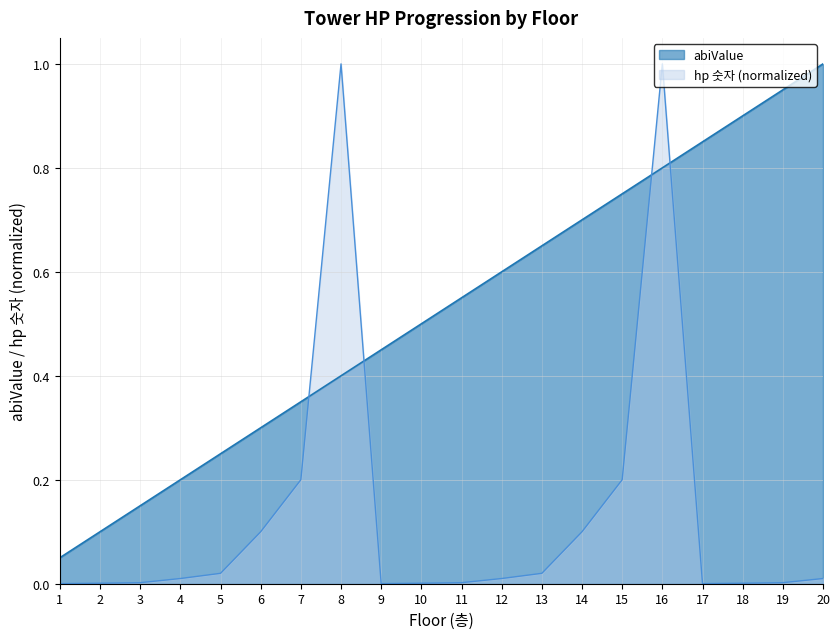

At which category is the sum across all series the highest?

16